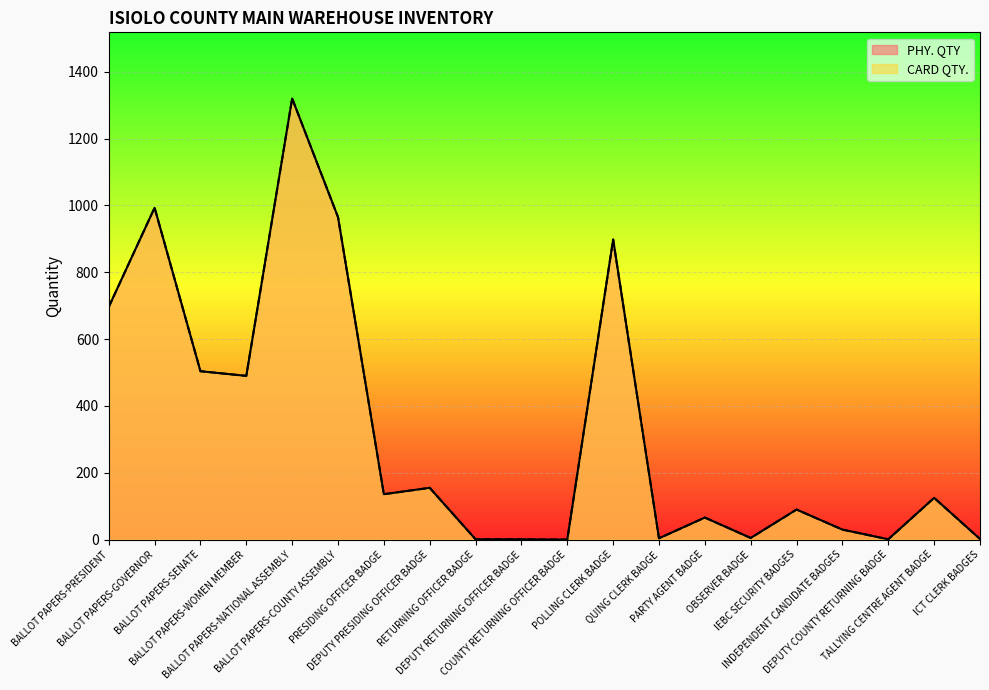

What is the difference between the second highest and second lowest values in the PHY. QTY series?

992